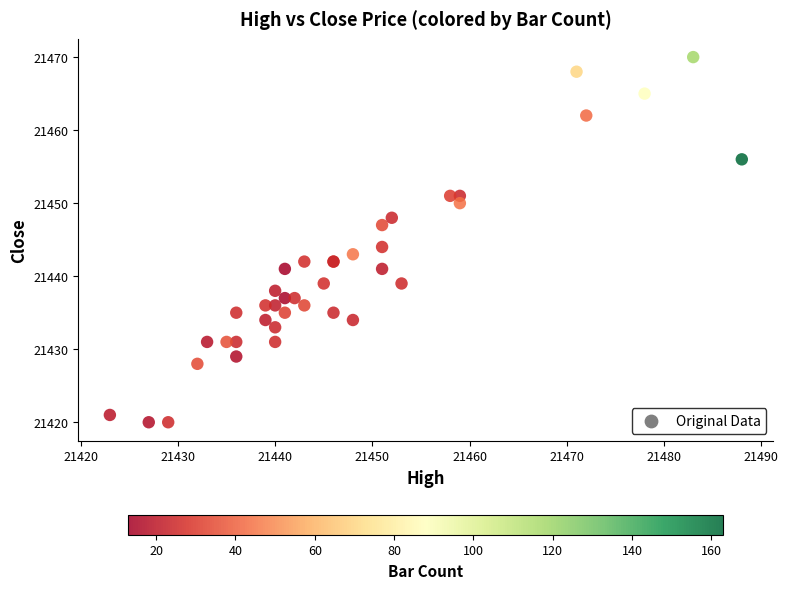

What Y value in the scatter plot is closest to 21445?

21444